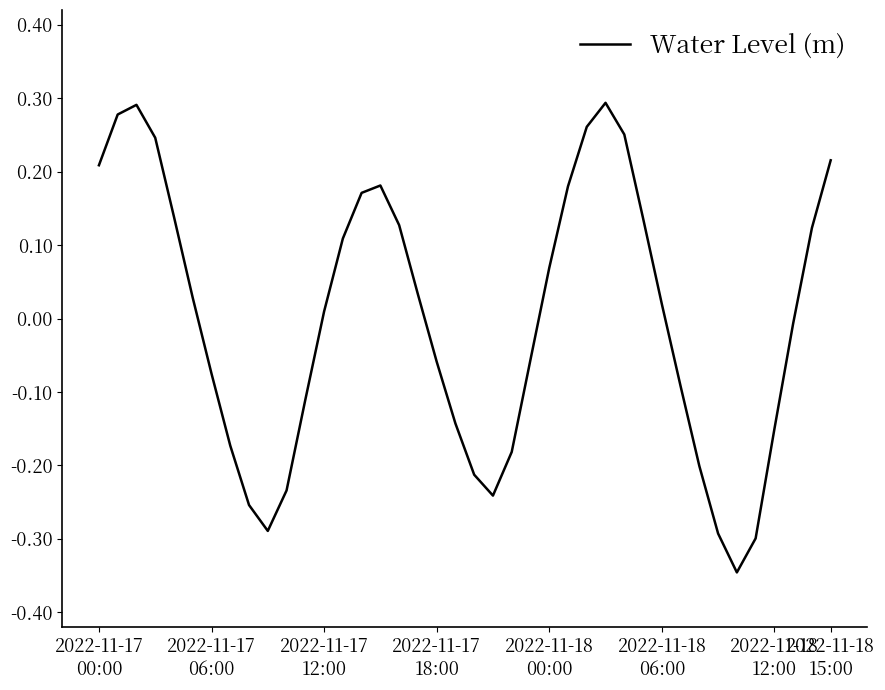

What is the difference between the maximum and minimum values?

0.6